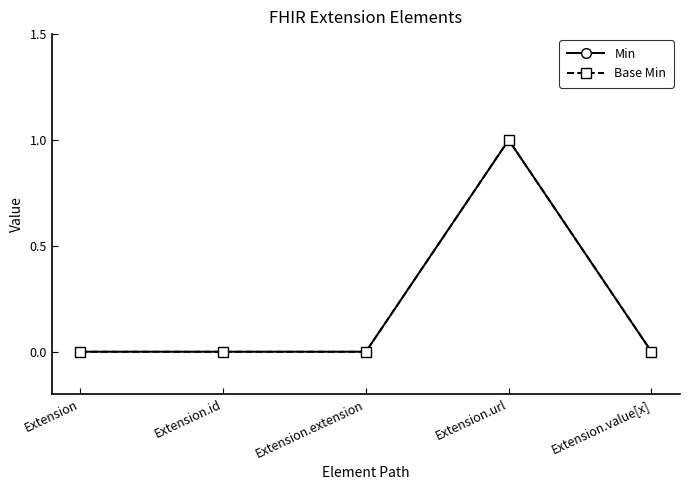

Which category has the lowest value in the Base Min series?

Extension